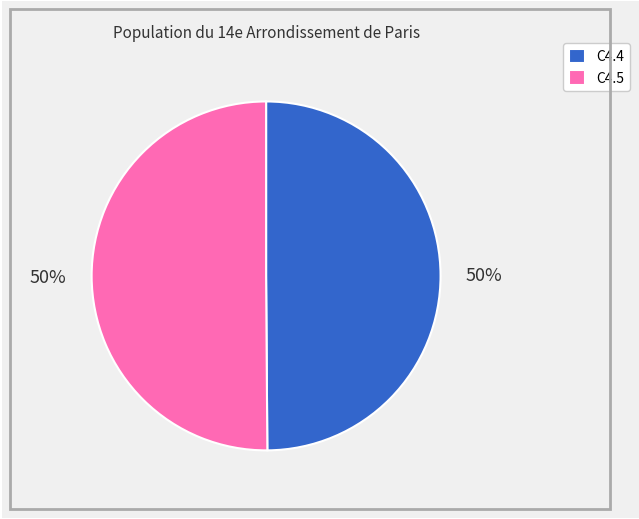

Approximately how many times larger is the value at C4.4 compared to C4.5?

1.0